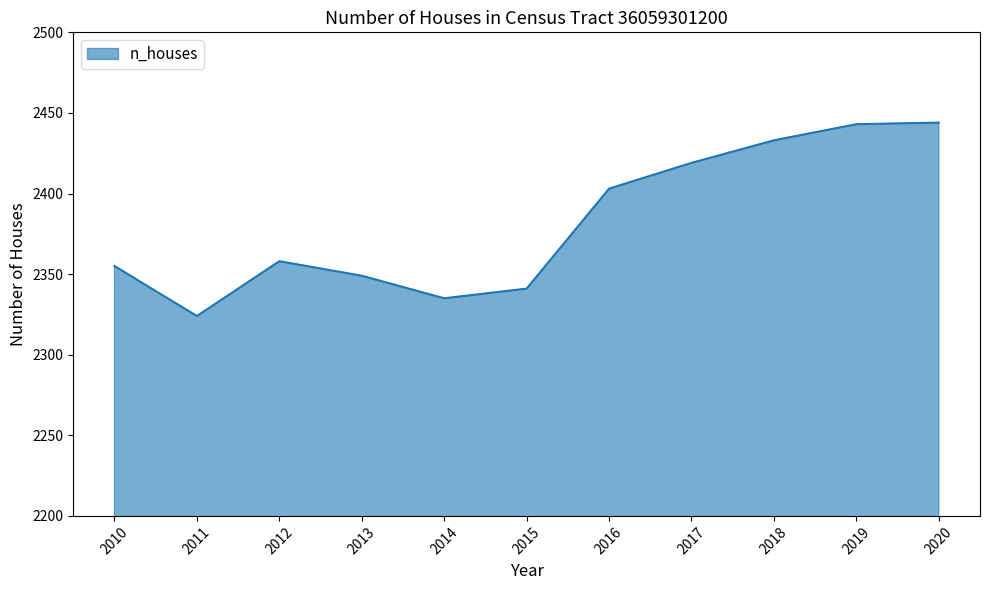

Does the chart have visible grid lines?

No